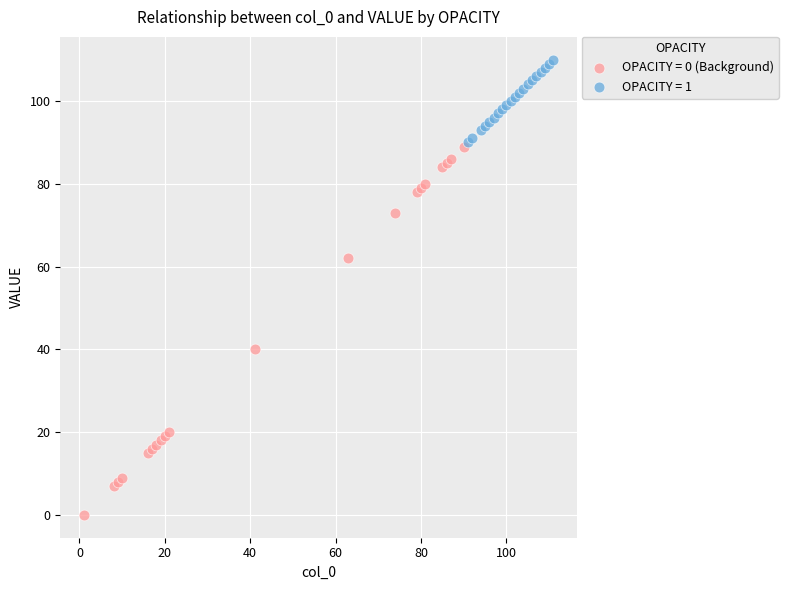

Which series reaches the maximum Y coordinate?

OPACITY = 1